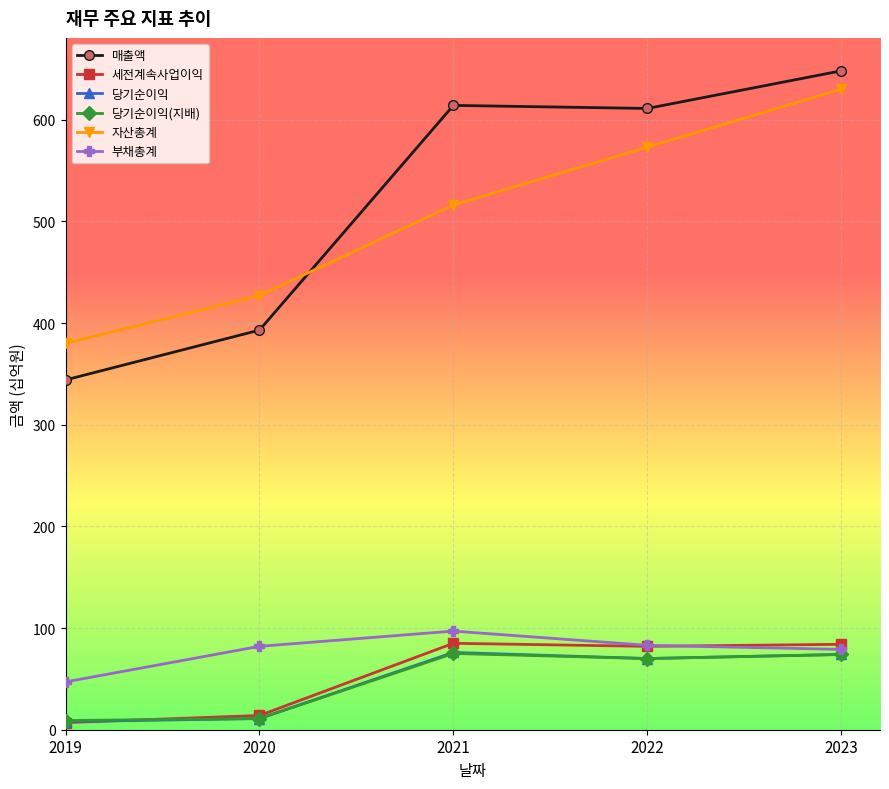

The 자산총계 series shows 169 at 2019. True or false?

False